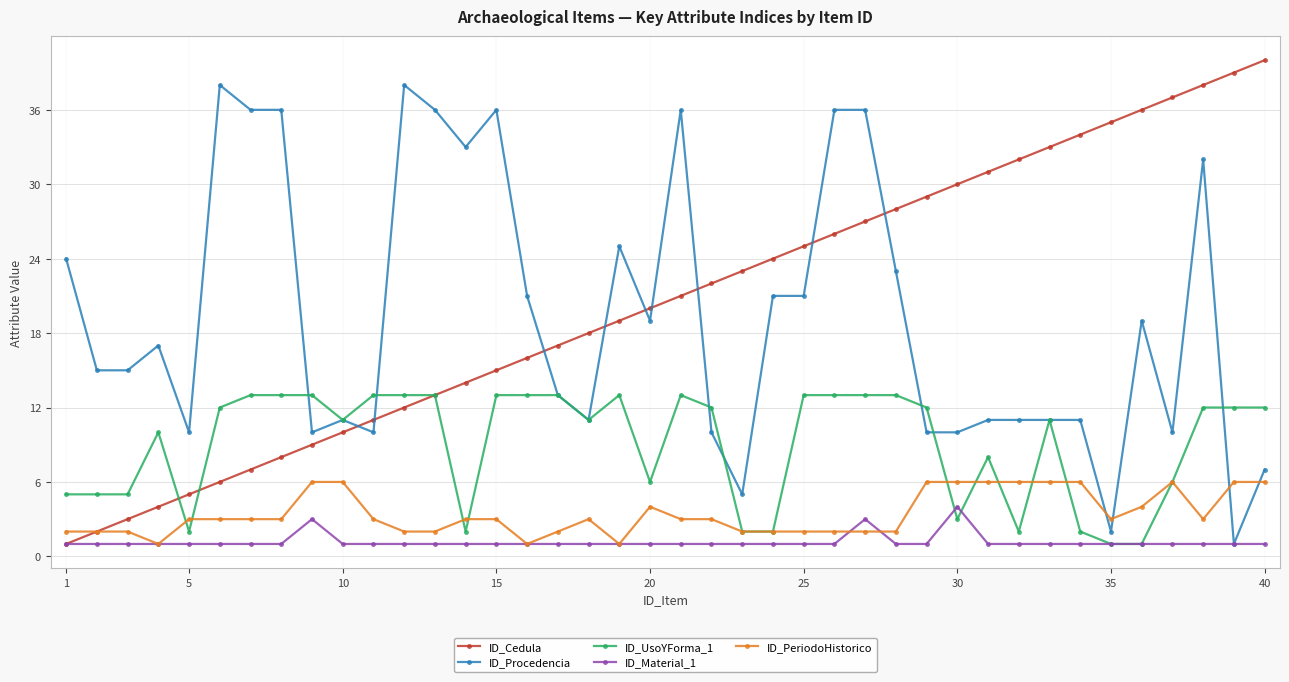

What is the greatest value displayed?

40